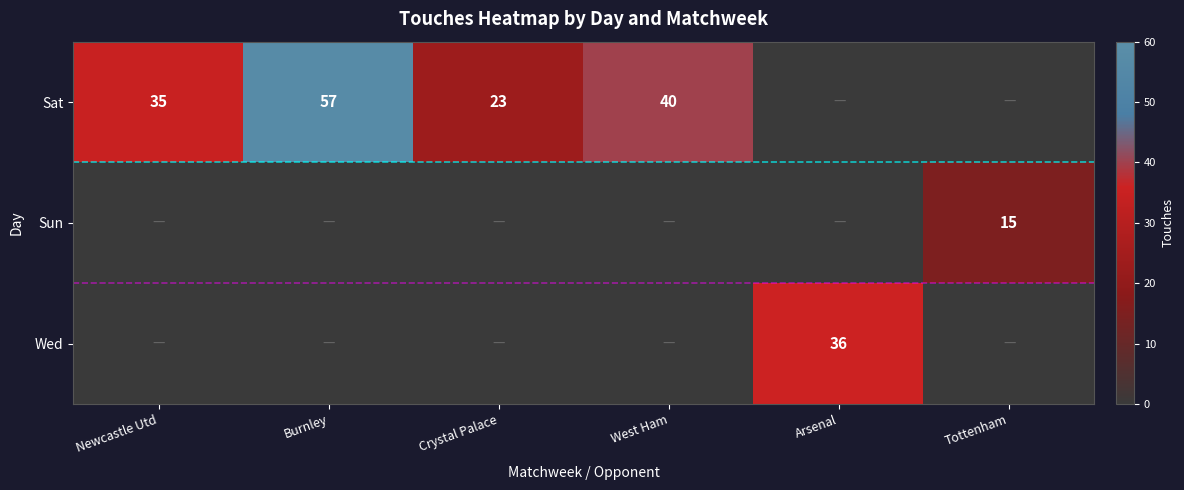

What is the difference between the Sat values at Burnley and Crystal Palace?

34